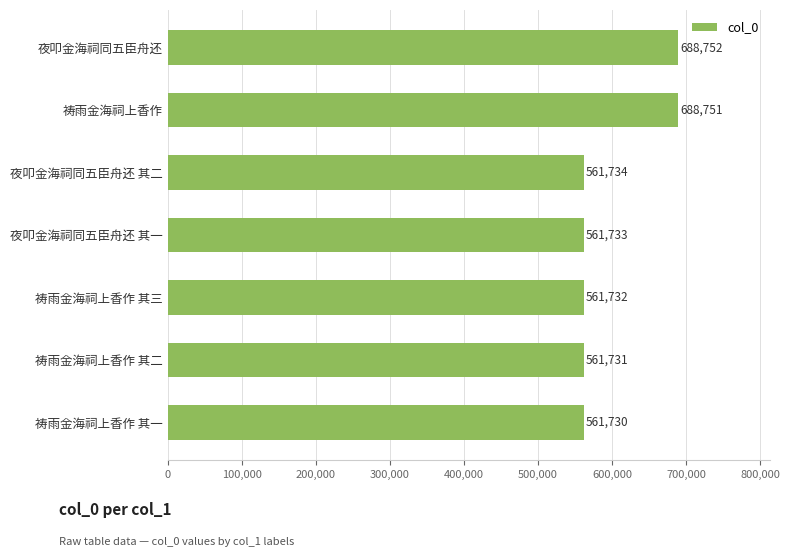

What is the change in value from 祷雨金海祠上香作 其一 to 夜叩金海祠同五臣舟还 其二?

+4